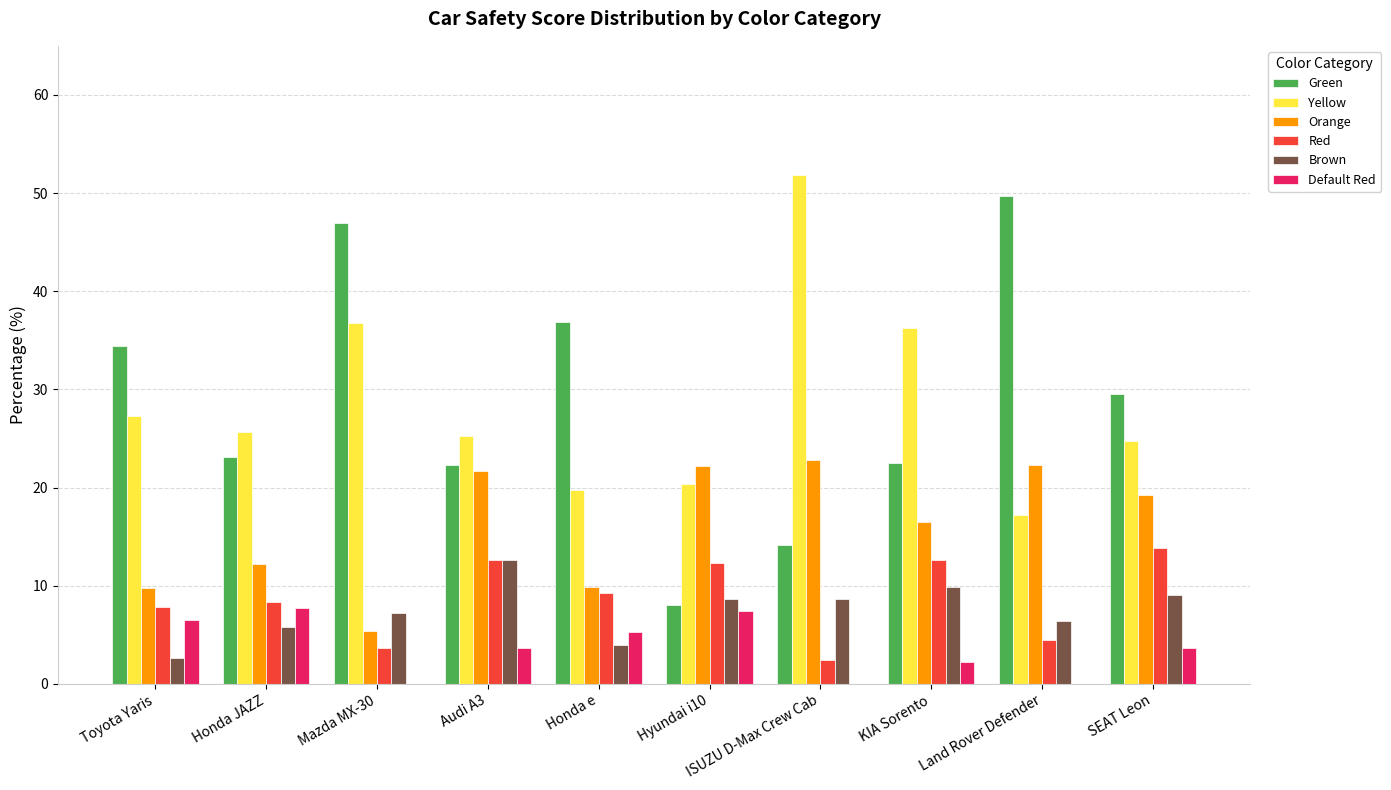

True or false: Red has a value of 12.6 at KIA Sorento.

True